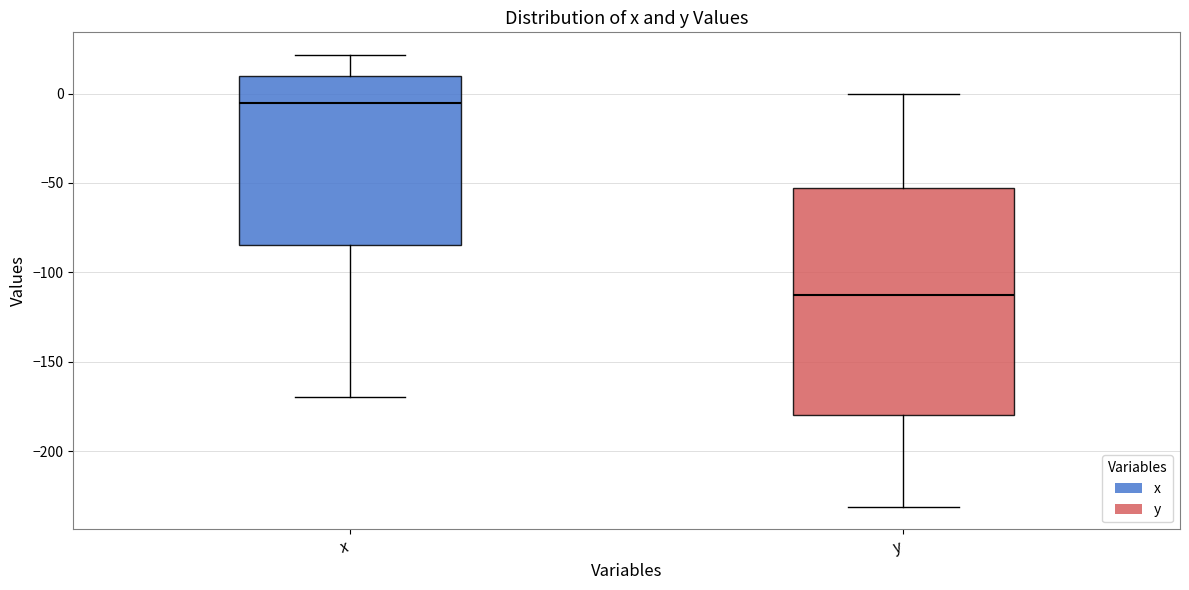

Which box has the lowest median line?

y